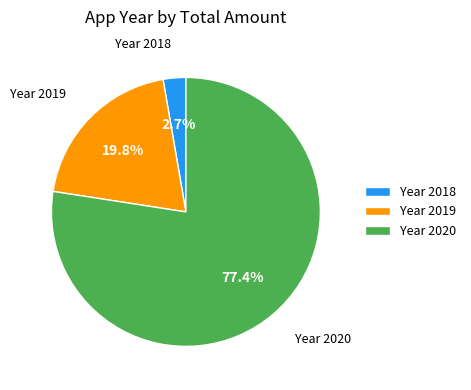

How many slices are in this pie chart?

3